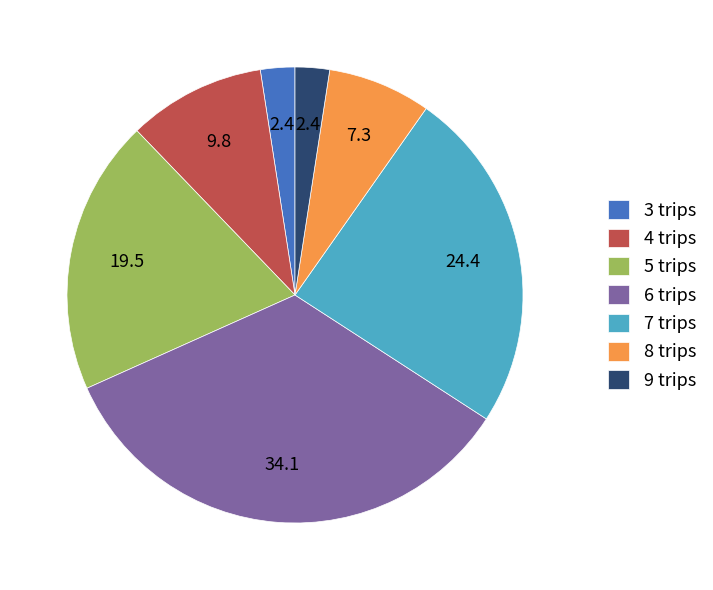

Which slice is the largest?

6 trips